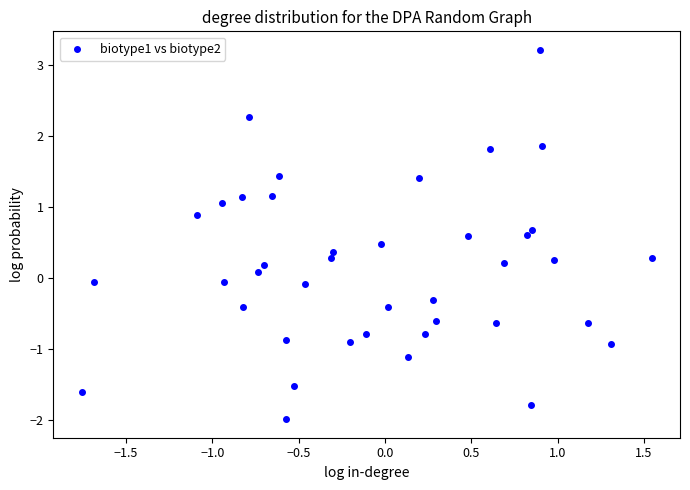

What is the range of X values (max minus min)?

3.3